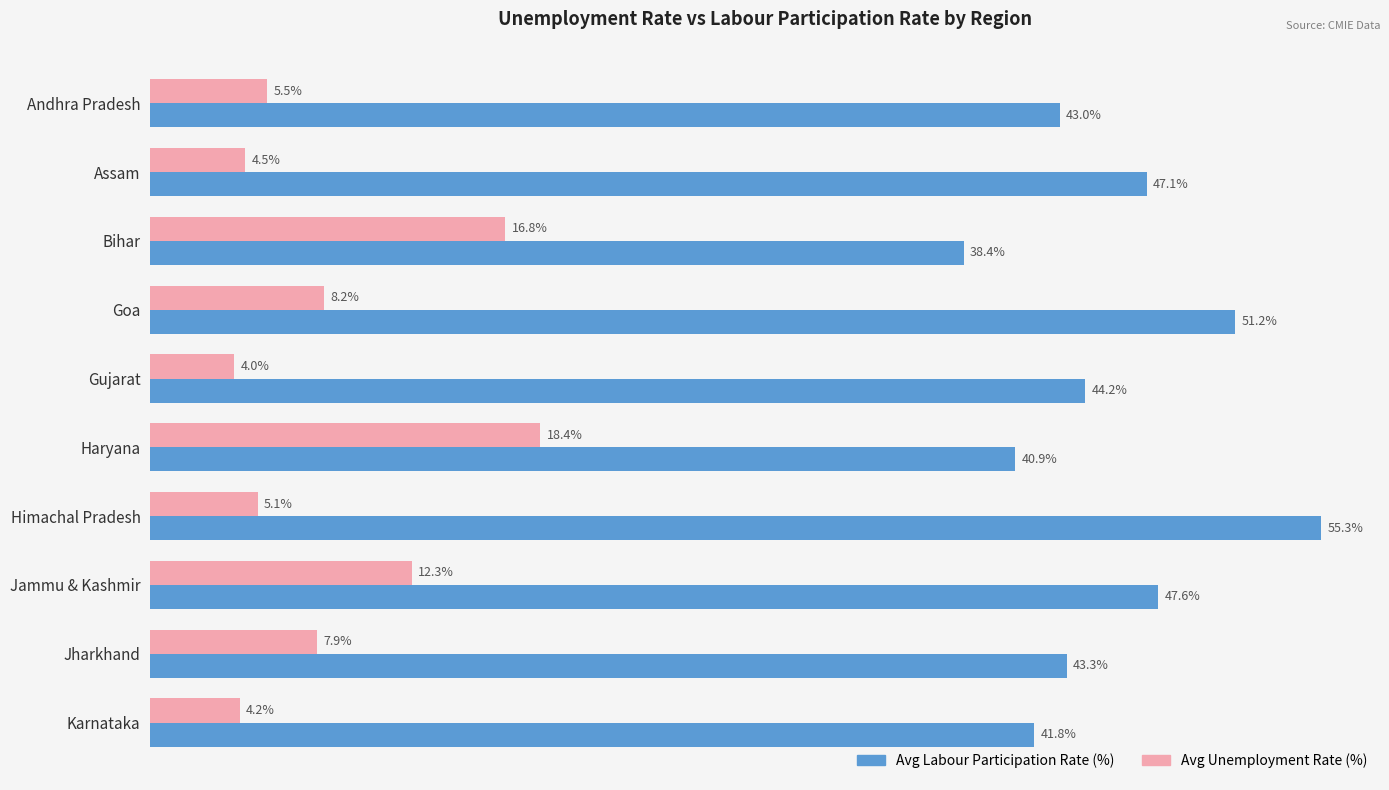

Rank the series by their maximum value, from lowest to highest.

Avg Unemployment Rate (%), Avg Labour Participation Rate (%)